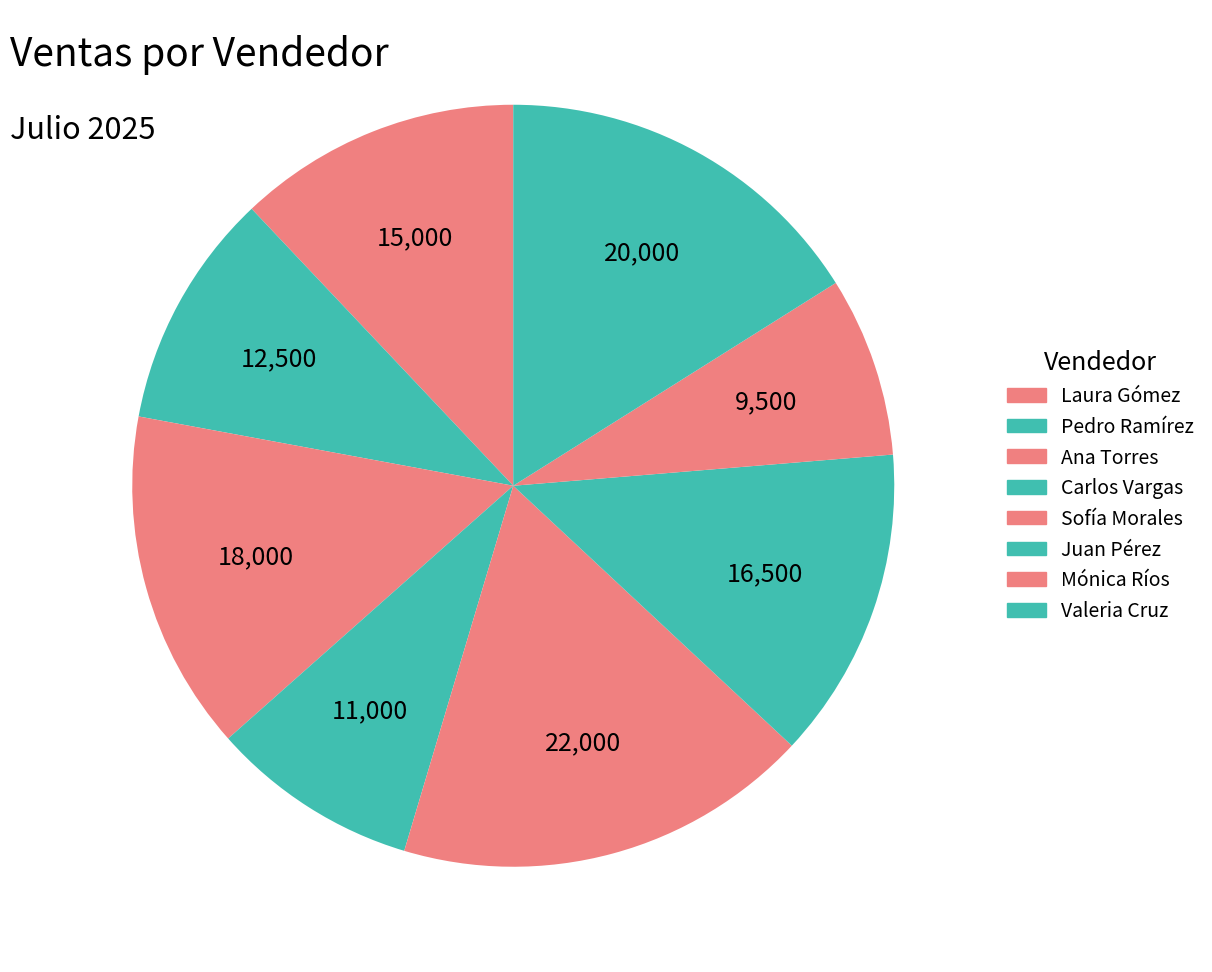

Do Valeria Cruz and Sofía Morales together represent more than half of the pie?

No